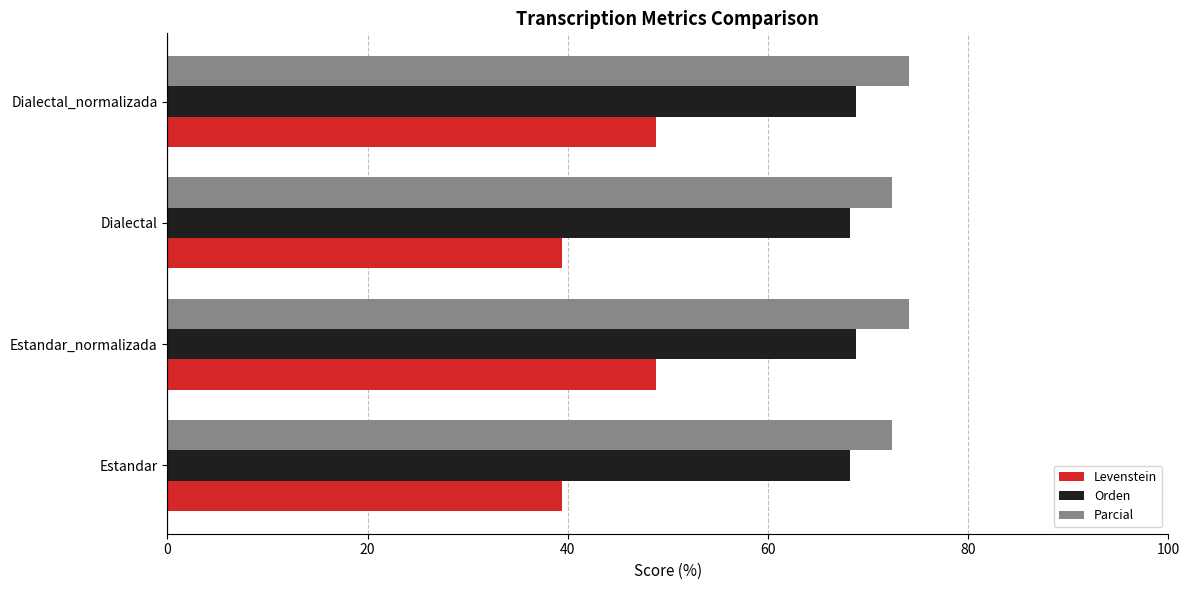

What is the sum of all Orden values?

273.9